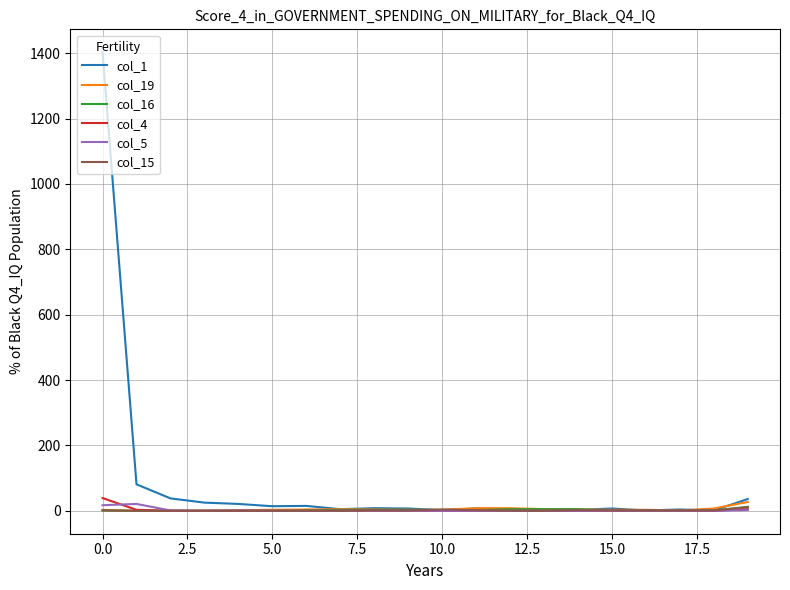

Which series has the largest range (max minus min)?

col_1